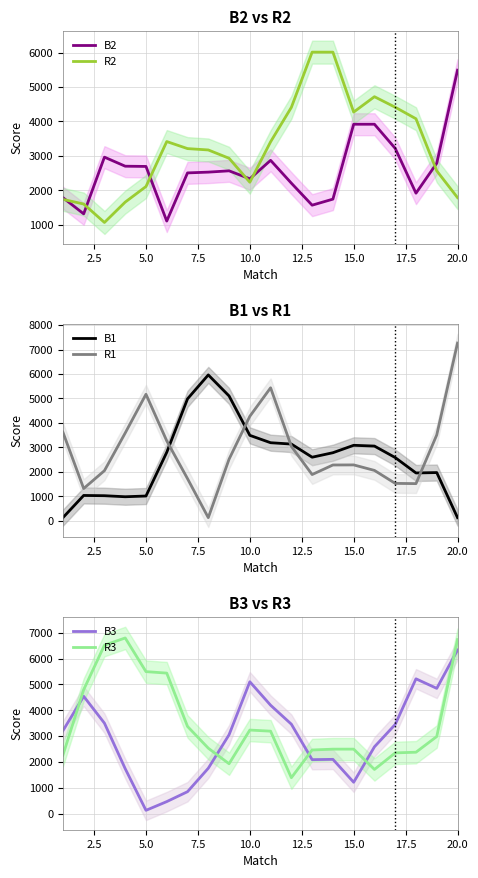

Which series ends up on top after the final intersection of B1 and R1?

R1